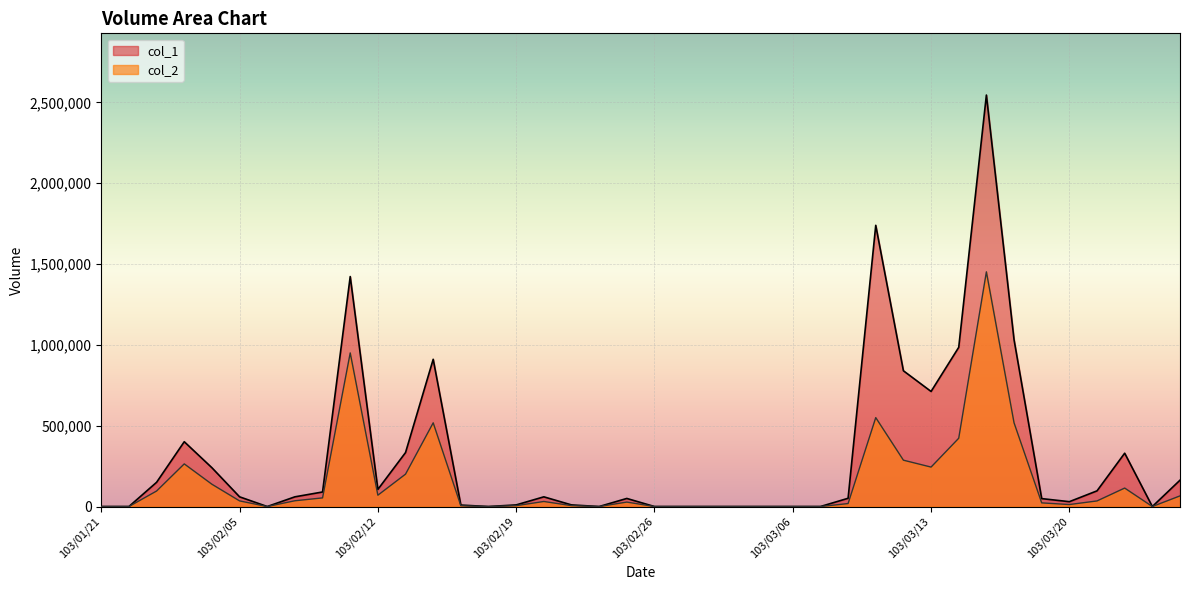

Is it true that col_1 equals 163000 at 103/03/26?

True